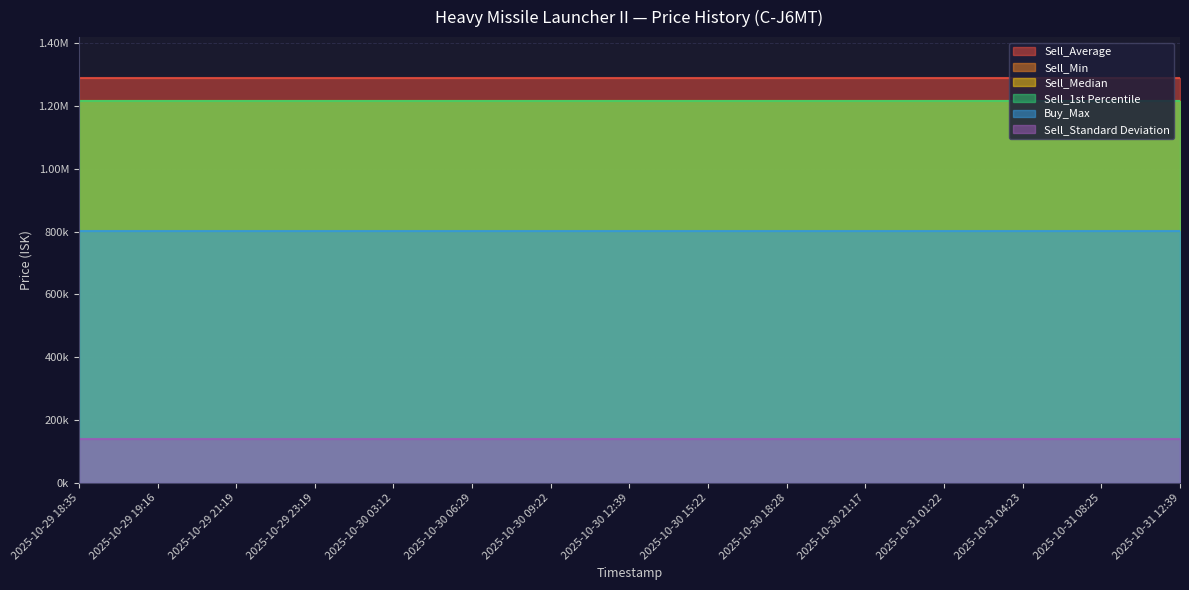

Reading left to right, list all the values displayed in this chart.

Sell_Min: 1217000.0	1217000.0	1217000.0	1217000.0	1217000.0	1217000.0	1217000.0	1217000.0	1217000.0	1217000.0	1217000.0	1217000.0	1217000.0	1217000.0	1217000.0
Sell_Median: 1217000.0	1217000.0	1217000.0	1217000.0	1217000.0	1217000.0	1217000.0	1217000.0	1217000.0	1217000.0	1217000.0	1217000.0	1217000.0	1217000.0	1217000.0
Sell_Average: 1290502.9	1290502.9	1290502.9	1290502.9	1290502.9	1290502.9	1290502.9	1290502.9	1290502.9	1290502.9	1290502.9	1290502.9	1290502.9	1290502.9	1290502.9
Sell_1st Percentile: 1217000.0	1217000.0	1217000.0	1217000.0	1217000.0	1217000.0	1217000.0	1217000.0	1217000.0	1217000.0	1217000.0	1217000.0	1217000.0	1217000.0	1217000.0
Sell_Standard Deviation: 140456.5	140456.5	140456.5	140456.5	140456.5	140456.5	140456.5	140456.5	140456.5	140456.5	140456.5	140456.5	140456.5	140456.5	140456.5
Buy_Max: 801000.0	801000.0	801000.0	801000.0	801000.0	801000.0	801000.0	801000.0	801000.0	801000.0	801000.0	801000.0	801000.0	801000.0	801000.0